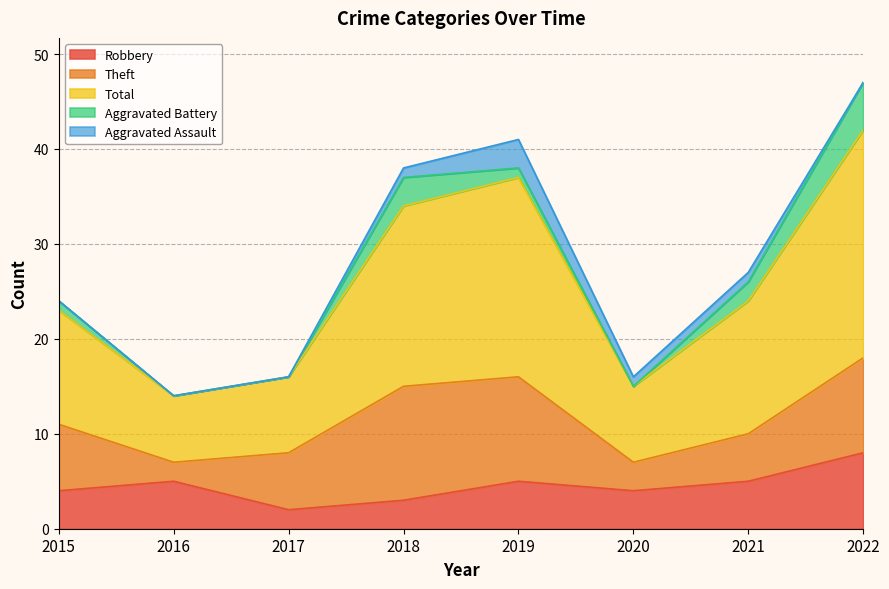

Reading left to right, what are all the values shown in this chart?

Robbery: 2015=4	2016=5	2017=2	2018=3	2019=5	2020=4	2021=5	2022=8
Theft: 2015=7	2016=2	2017=6	2018=12	2019=11	2020=3	2021=5	2022=10
Total: 2015=12	2016=7	2017=8	2018=19	2019=21	2020=8	2021=14	2022=24
Aggravated Battery: 2015=1	2016=0	2017=0	2018=3	2019=1	2020=0	2021=2	2022=5
Aggravated Assault: 2015=0	2016=0	2017=0	2018=1	2019=3	2020=1	2021=1	2022=0